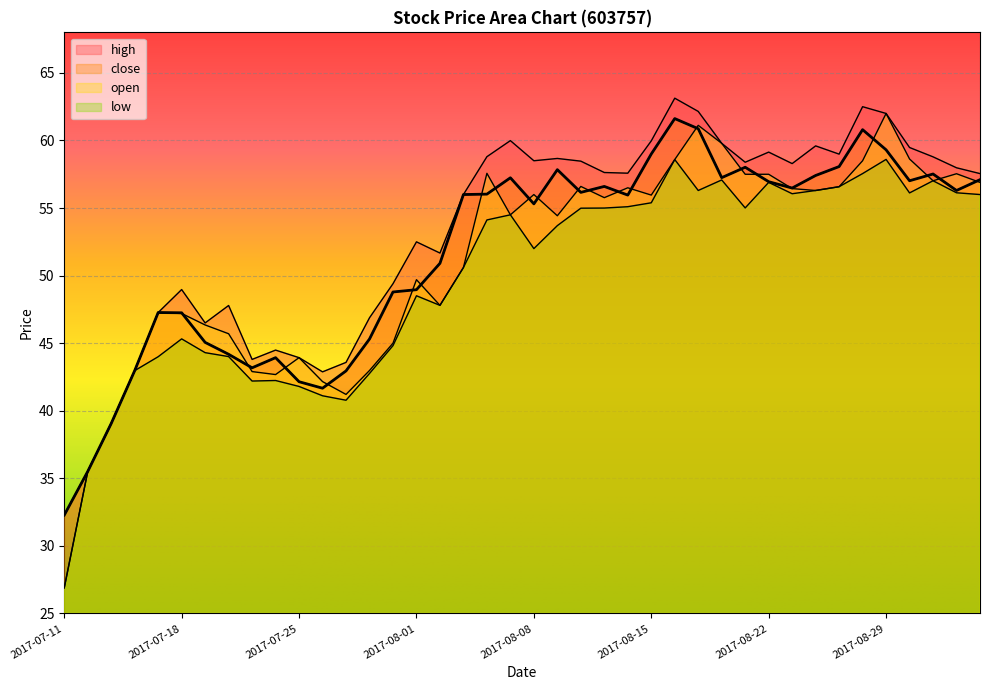

What is the label of the 40th point from the left?

2017-09-04